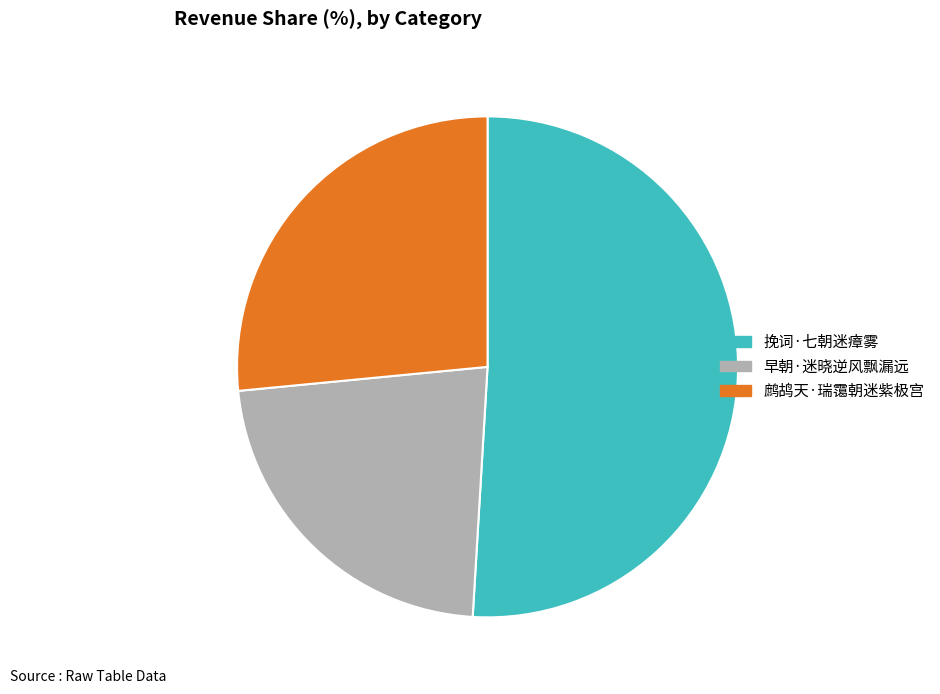

Does any single category account for the majority?

Yes